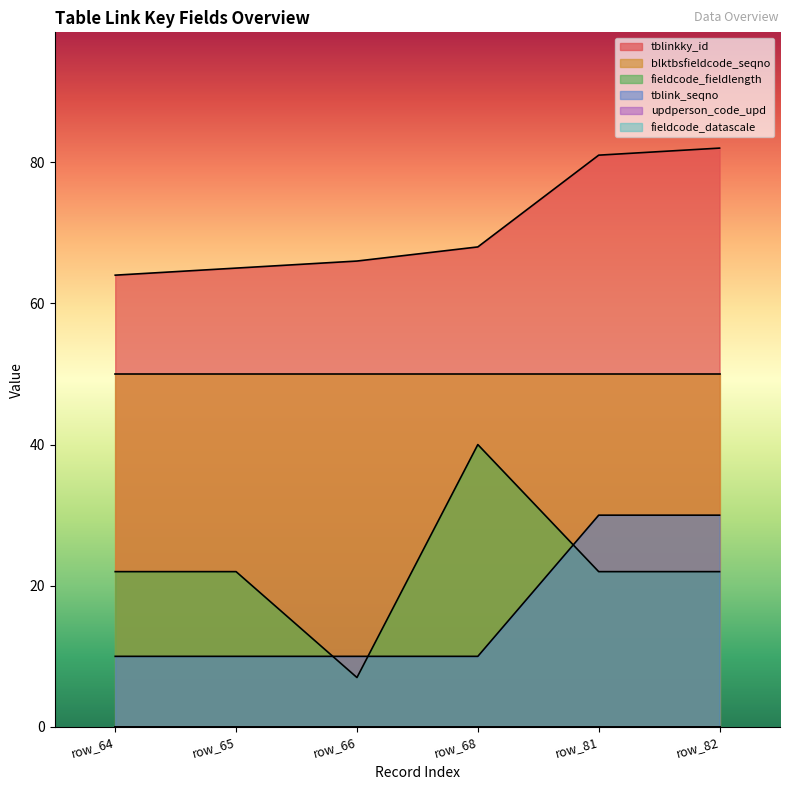

What is the value of the tblinkky_id point at the 5th from the left?

81